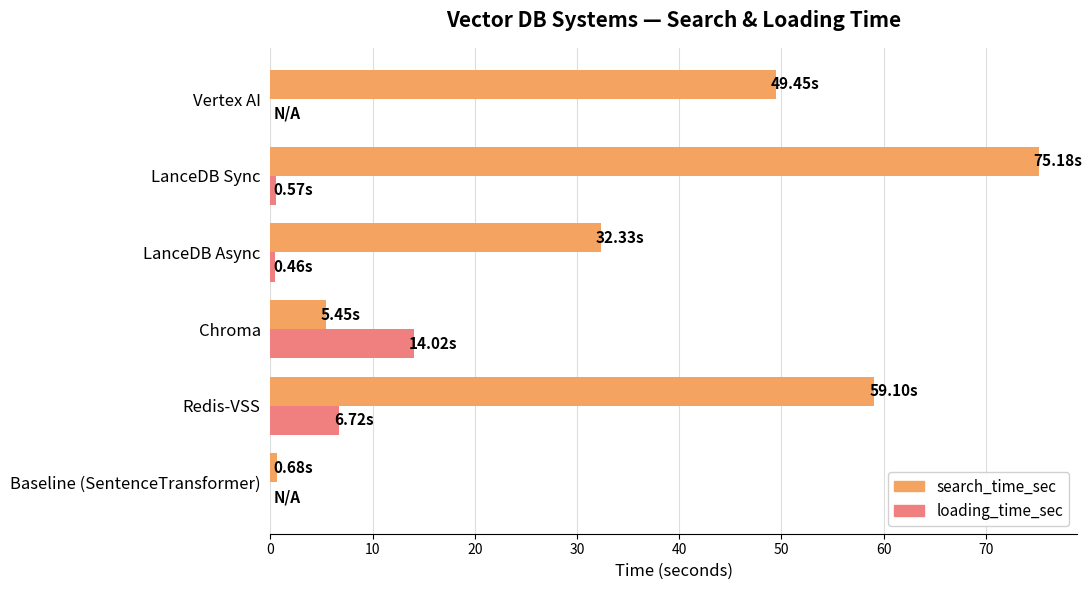

What are all the series names shown in the legend?

search_time_sec, loading_time_sec